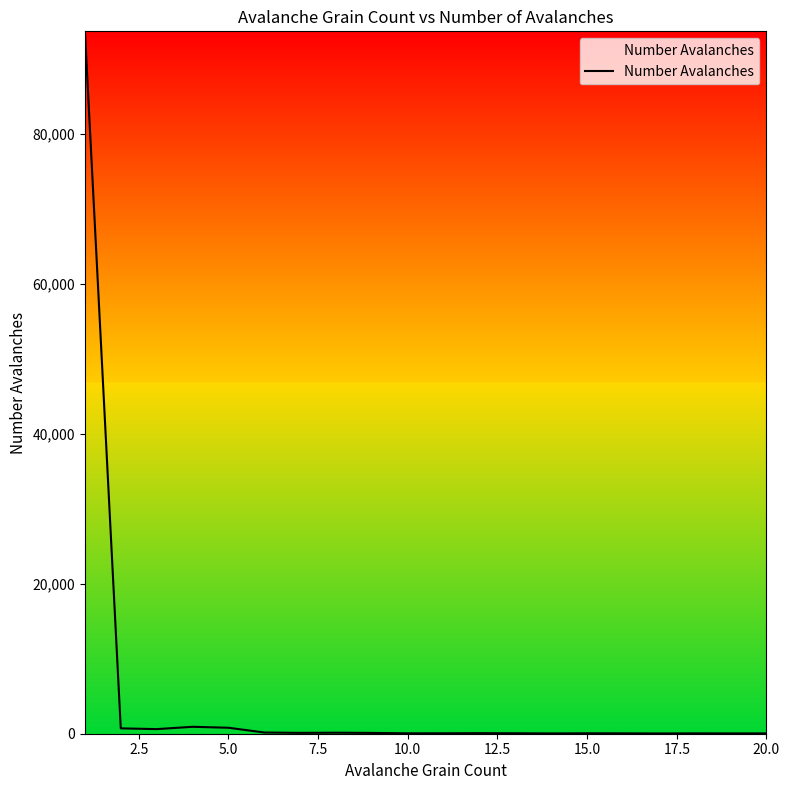

What is the difference between the maximum and minimum values?

93654